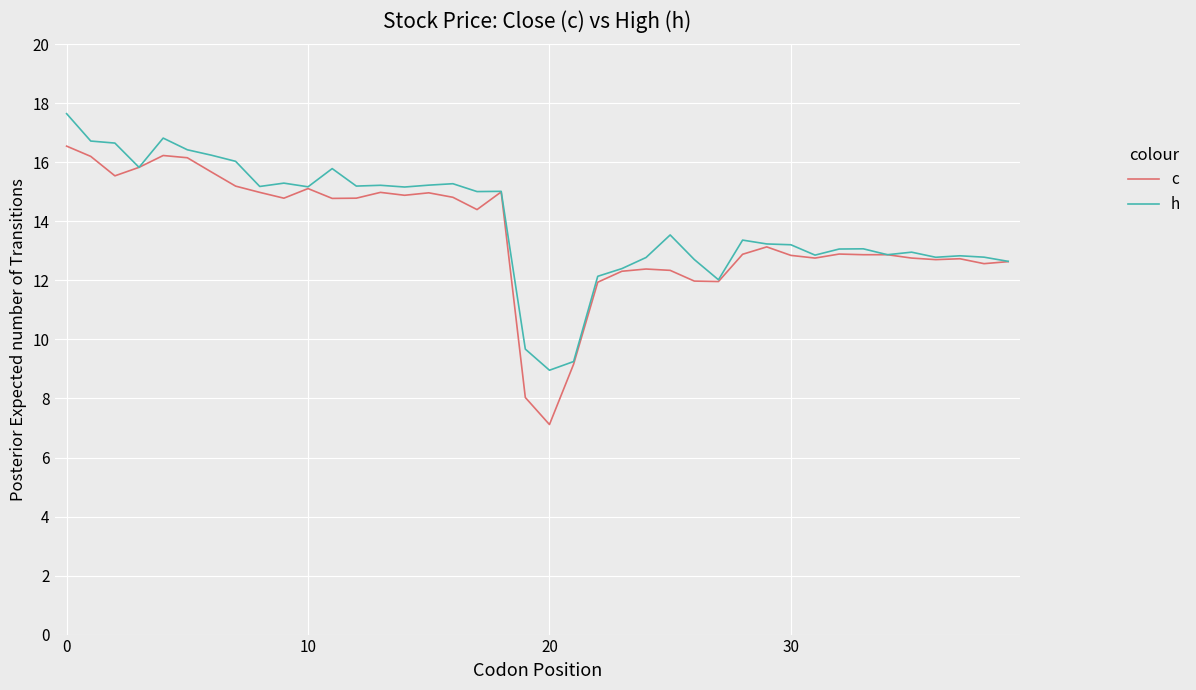

Is this an area chart (filled region under the line)?

No